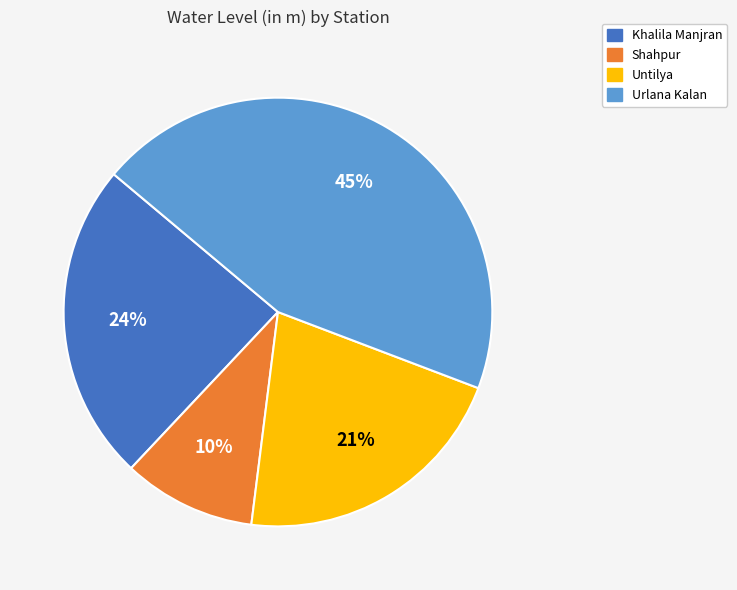

Approximately how many times larger is the value at Untilya compared to Urlana Kalan?

0.5